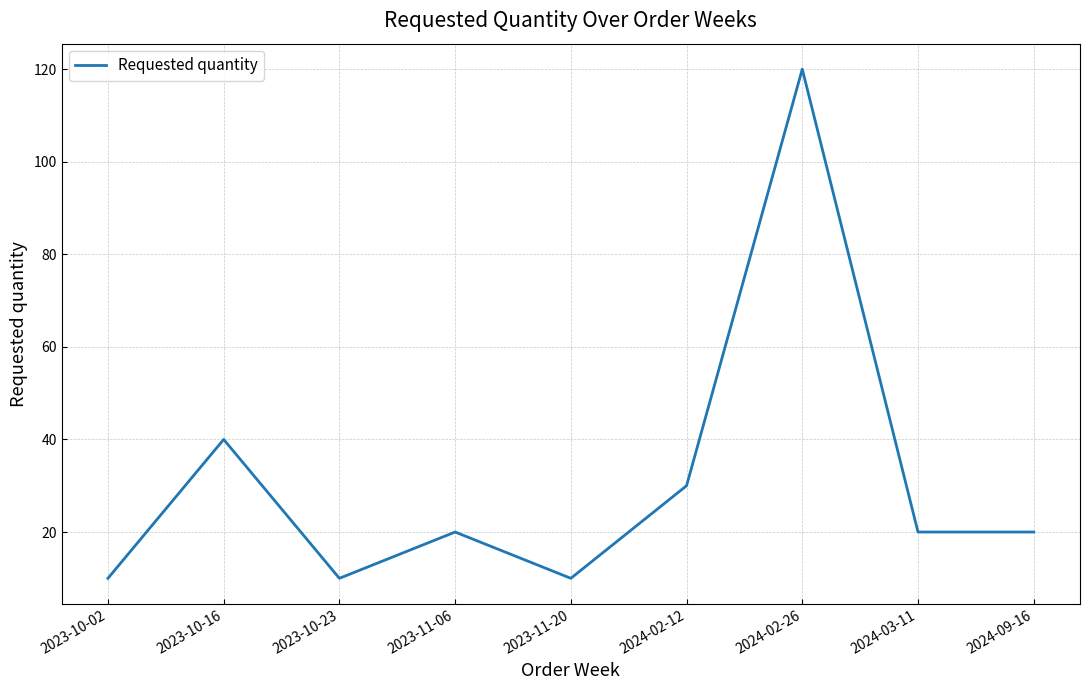

Where is the first local maximum?

2023-10-16